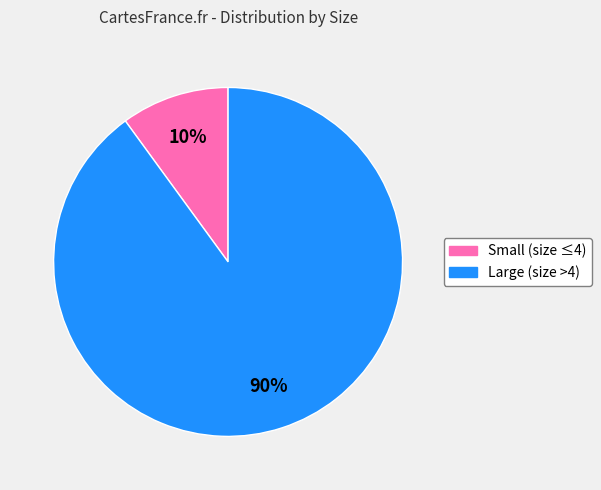

Is there any slice that represents more than half of the pie?

Yes